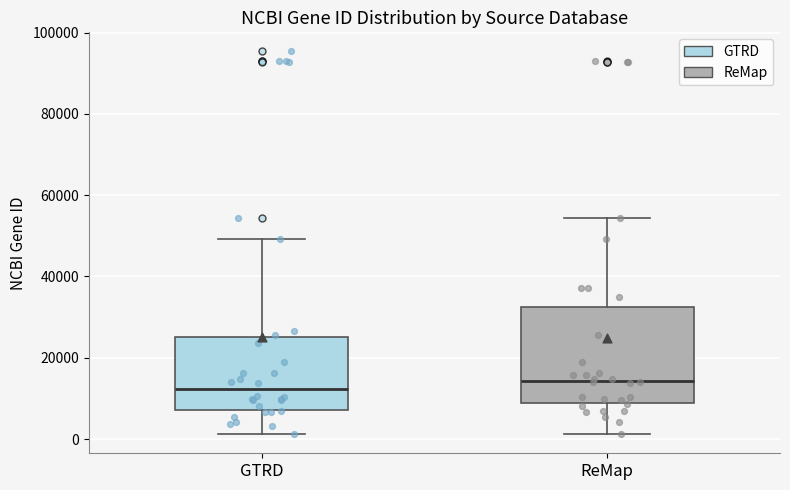

Which box has the lowest median line?

GTRD